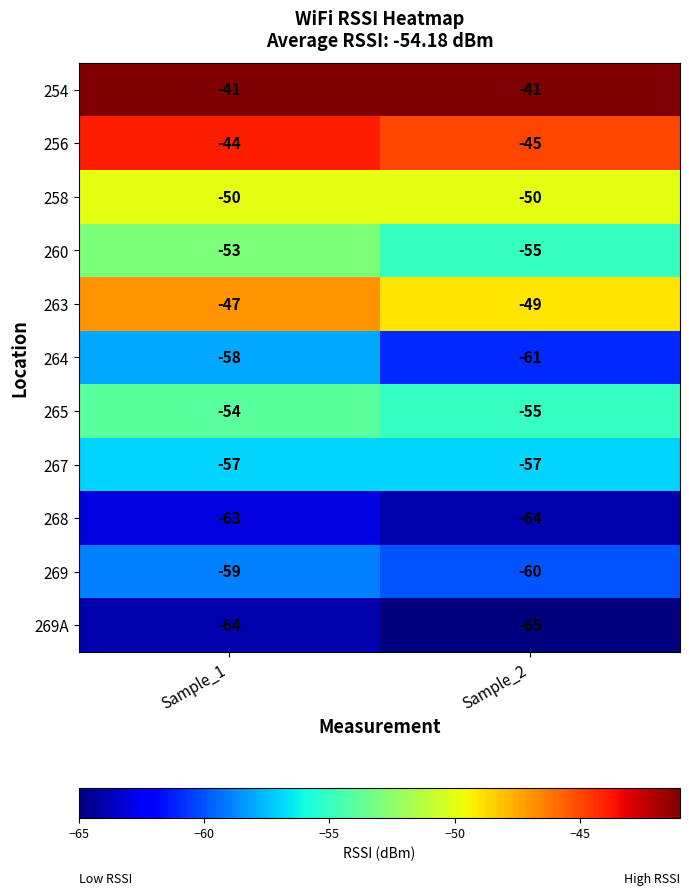

Reading left to right, transcribe all the data shown in this chart.

254: -41	-41
256: -44	-45
258: -50	-50
260: -53	-55
263: -47	-49
264: -58	-61
265: -54	-55
267: -57	-57
268: -63	-64
269: -59	-60
269A: -64	-65